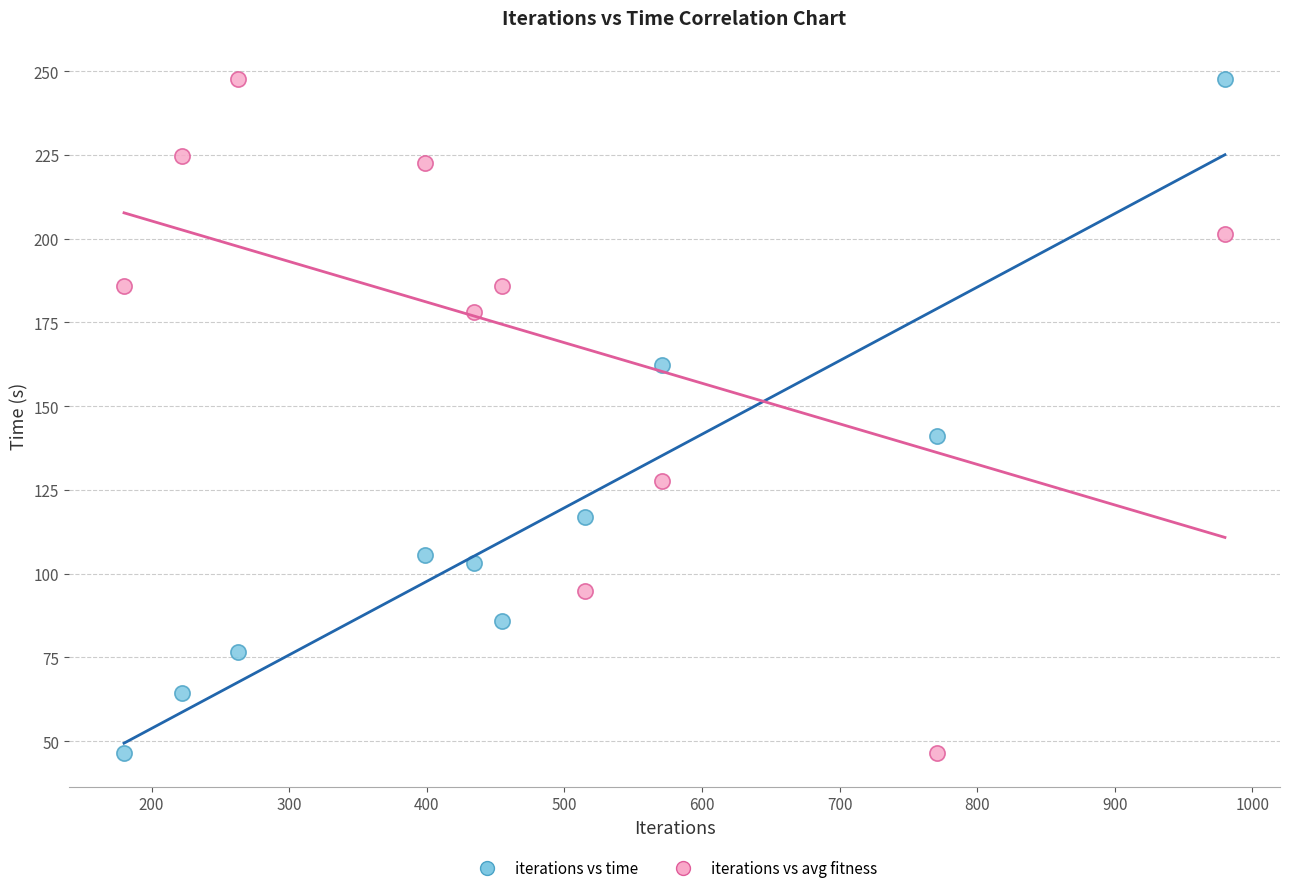

Across all data points, what is the range of X values (max minus min)?

800.0